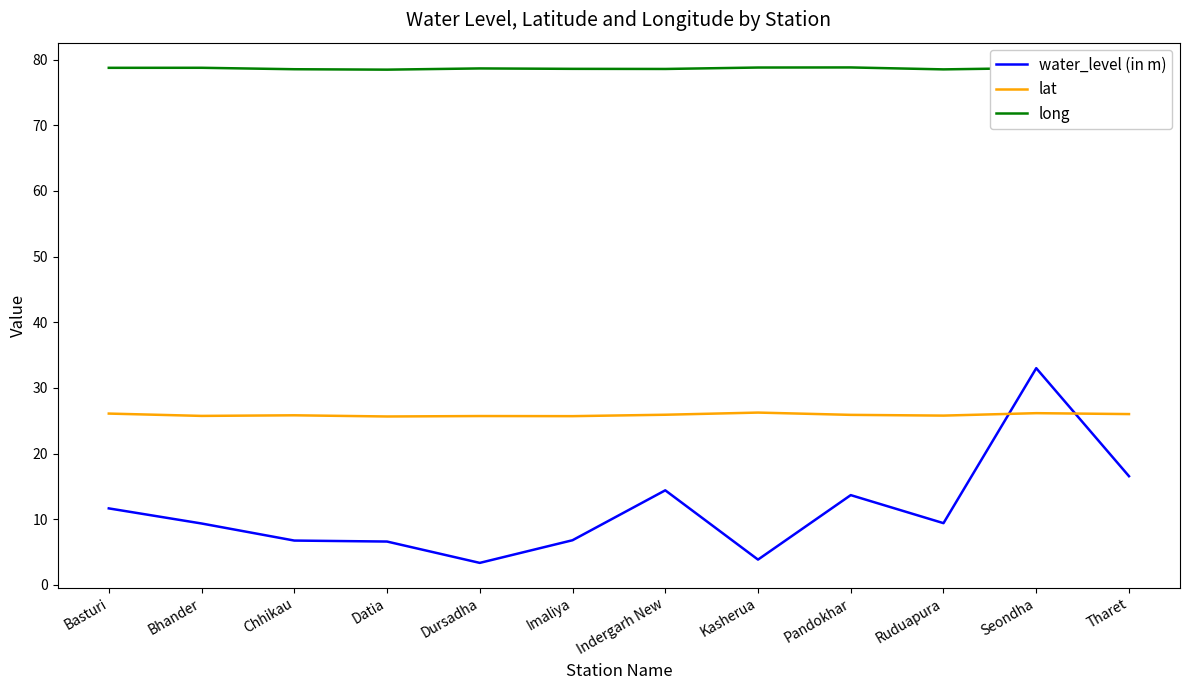

The lat series shows 25.8 at Ruduapura. True or false?

True